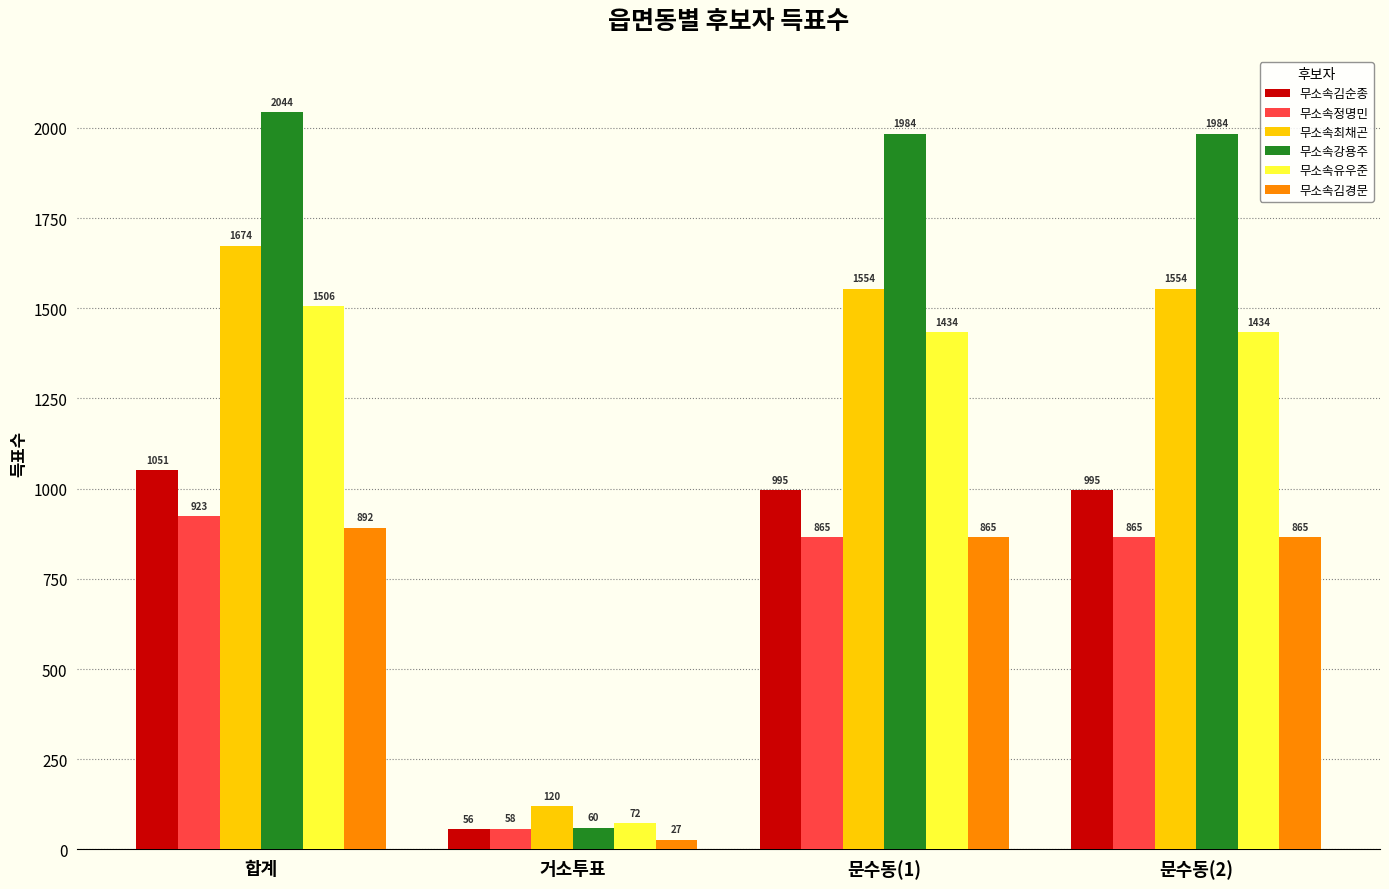

Is it true that 무소속정명민 equals 259 at 문수동(1)?

False